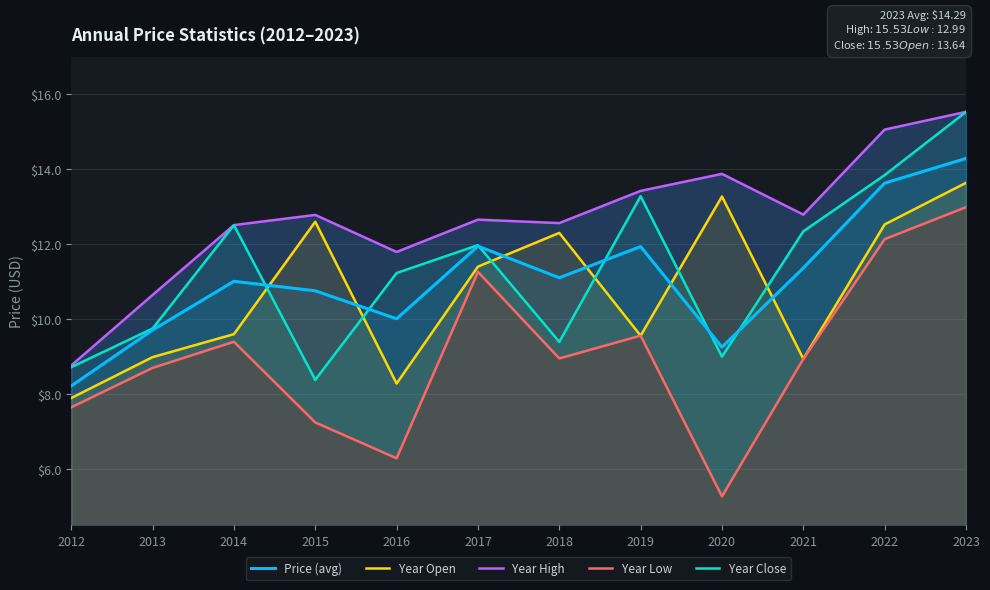

Rank the series by their maximum value, from lowest to highest.

Year Low, Year Open, Price (avg), Year High, Year Close